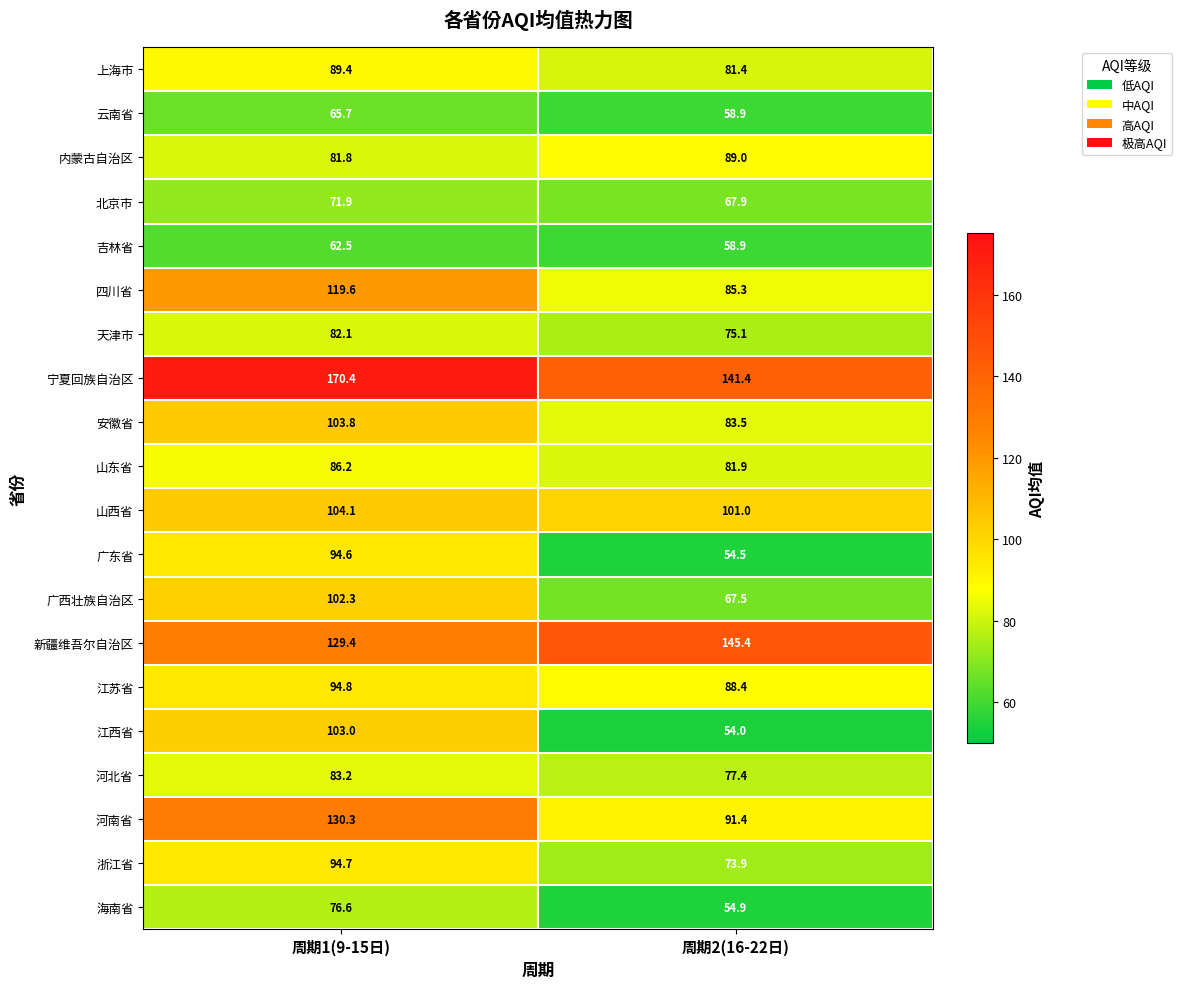

Between 周期1(9-15日) and 周期2(16-22日), which series saw the biggest shift?

江西省